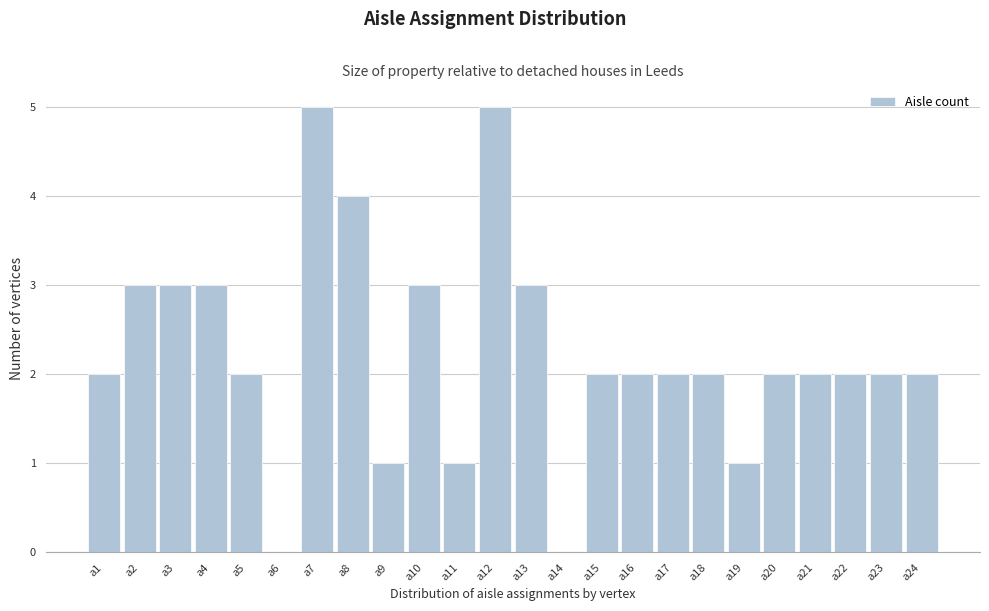

Reading left to right, list every bar in this chart as the range it spans on the x-axis followed by its height. The values are not printed on the chart, so give them approximately, as read against the axis.

0.5 to 1.5: 2
1.5 to 2.5: 3
2.5 to 3.5: 3
3.5 to 4.5: 3
4.5 to 5.5: 2
5.5 to 6.5: 0
6.5 to 7.5: 5
7.5 to 8.5: 4
8.5 to 9.5: 1
9.5 to 10.5: 3
10.5 to 11.5: 1
11.5 to 12.5: 5
12.5 to 13.5: 3
13.5 to 14.5: 0
14.5 to 15.5: 2
15.5 to 16.5: 2
16.5 to 17.5: 2
17.5 to 18.5: 2
18.5 to 19.5: 1
19.5 to 20.5: 2
20.5 to 21.5: 2
21.5 to 22.5: 2
22.5 to 23.5: 2
23.5 to 24.5: 2